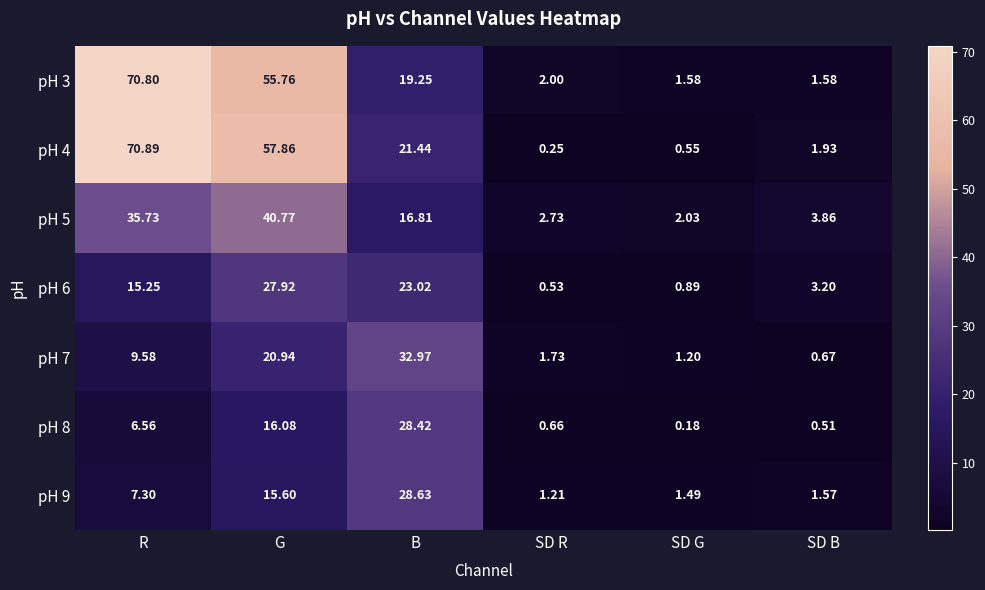

List the labels in order of pH 7 value, smallest first.

SD B, SD G, SD R, R, G, B